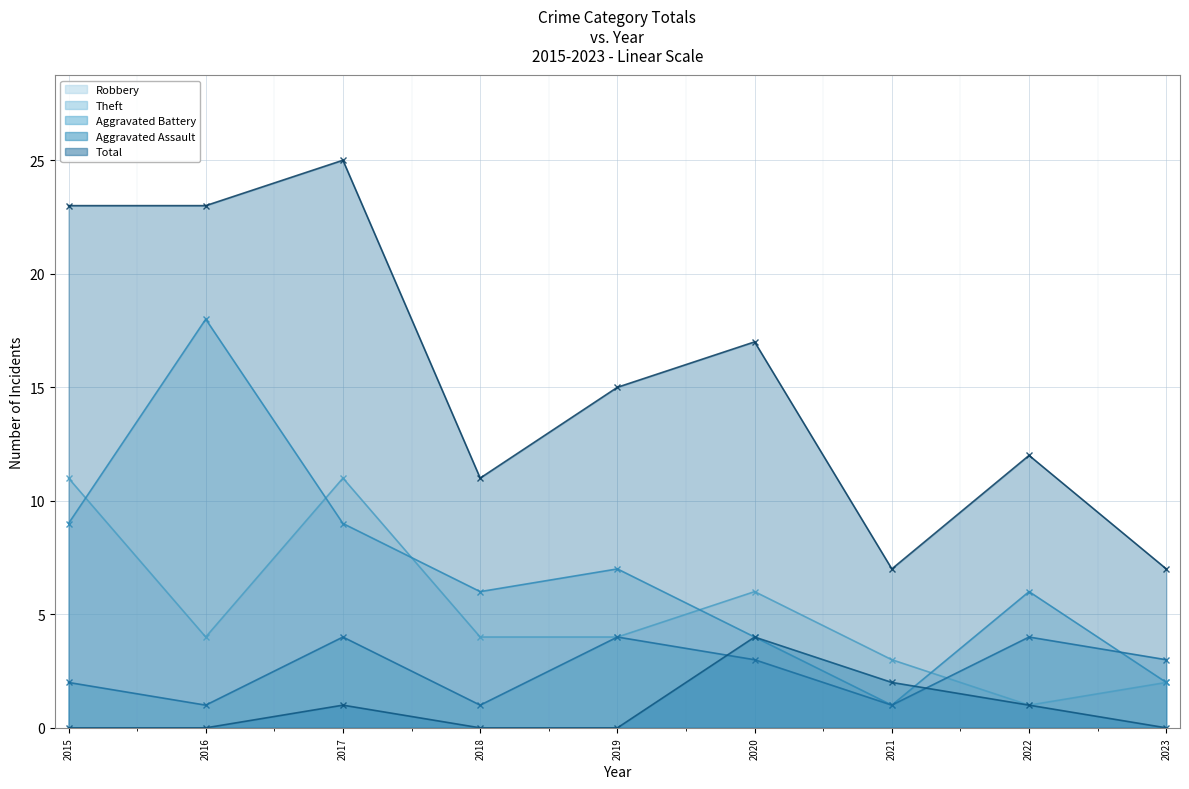

The value of Robbery - line at 2020 is 6. True or false?

True